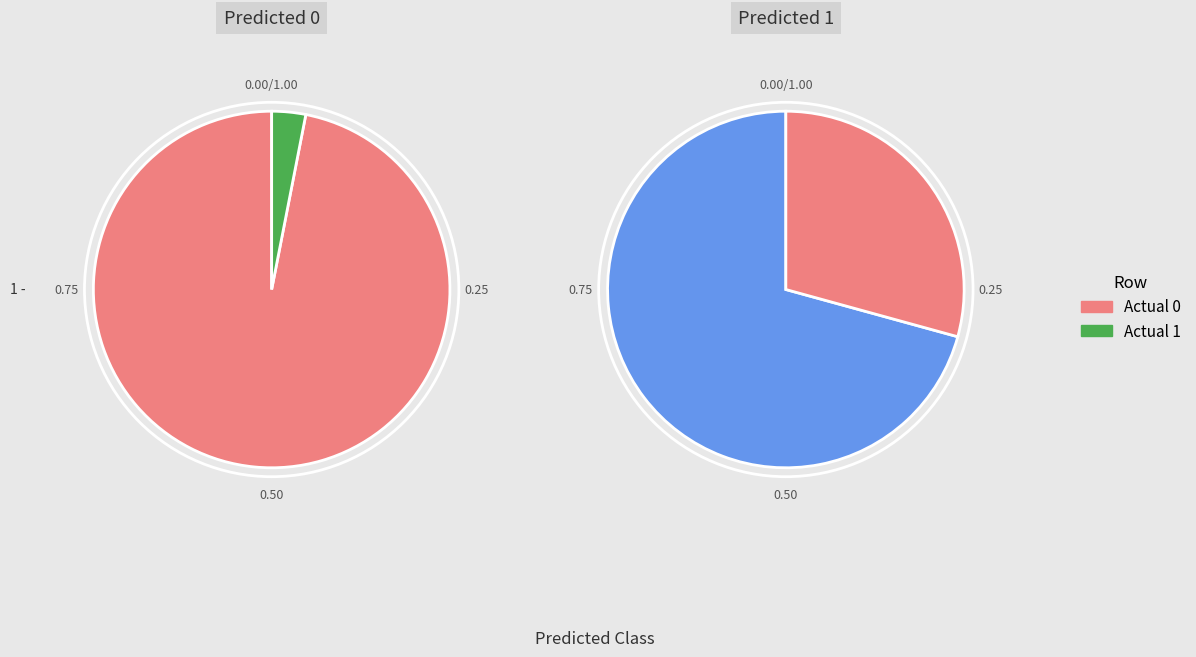

What is the spread (max minus min) of values at Actual 1?

4